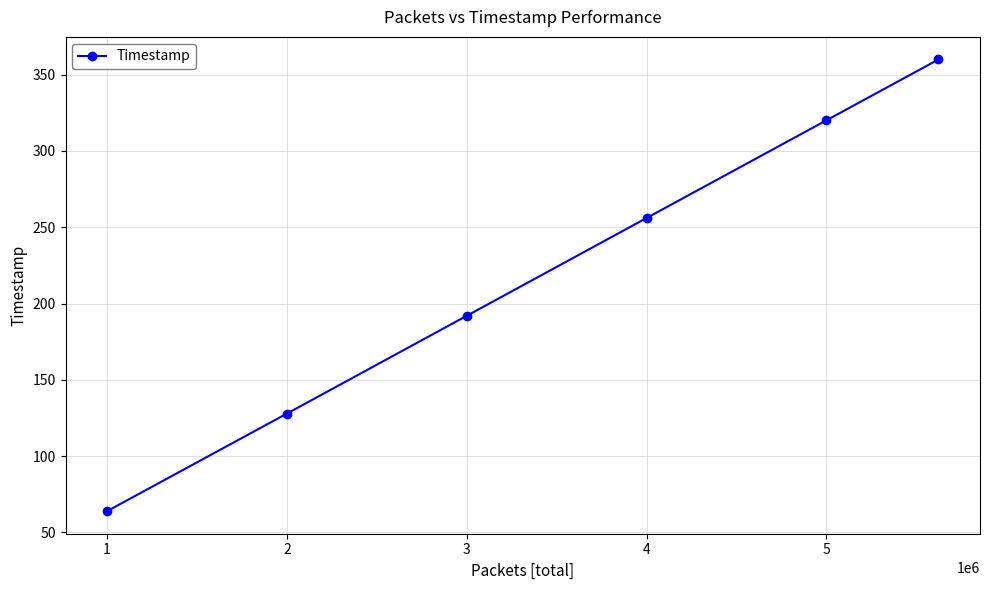

How many distinct data groups are displayed?

1